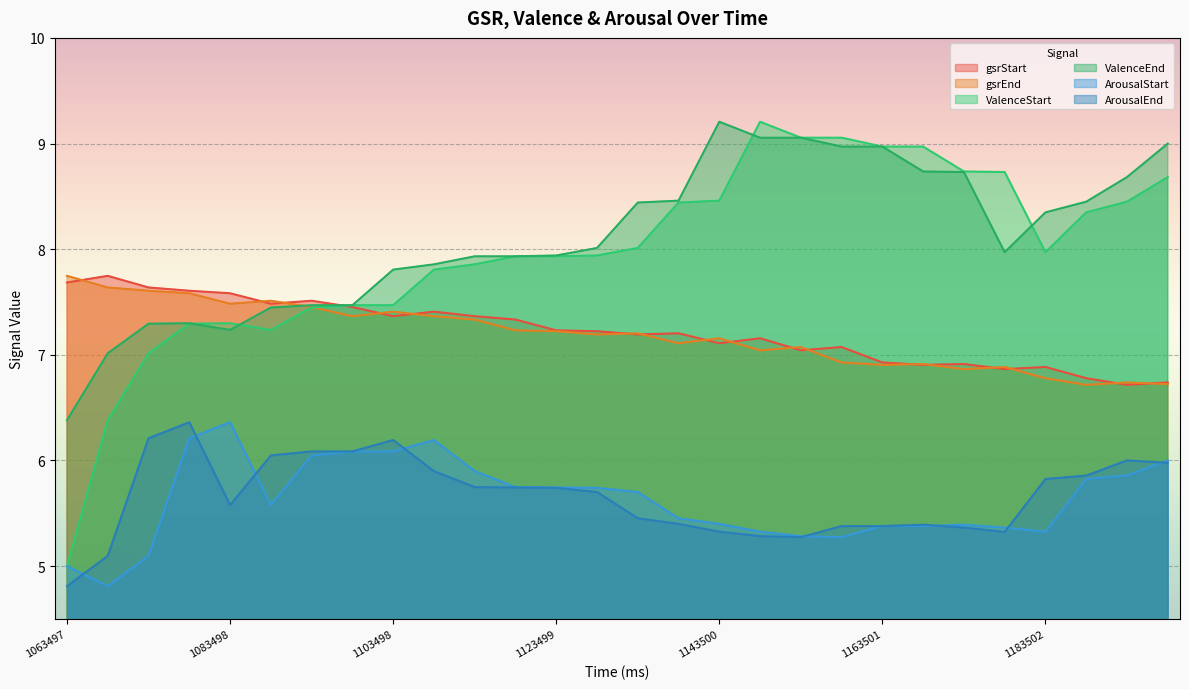

How many lines are shown in the chart?

6